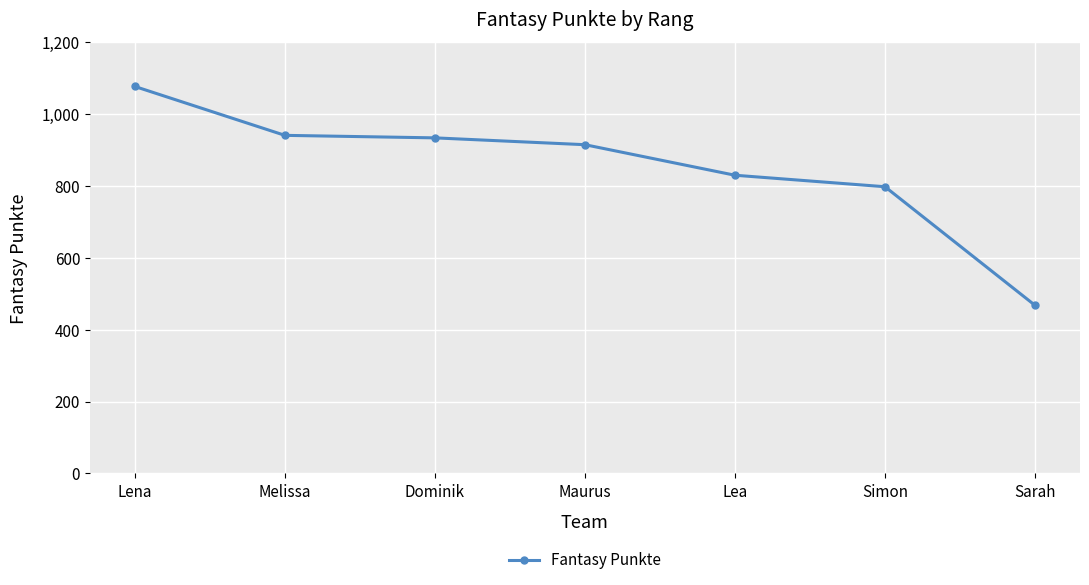

What is the sum of the values at Dominik and Simon?

1732